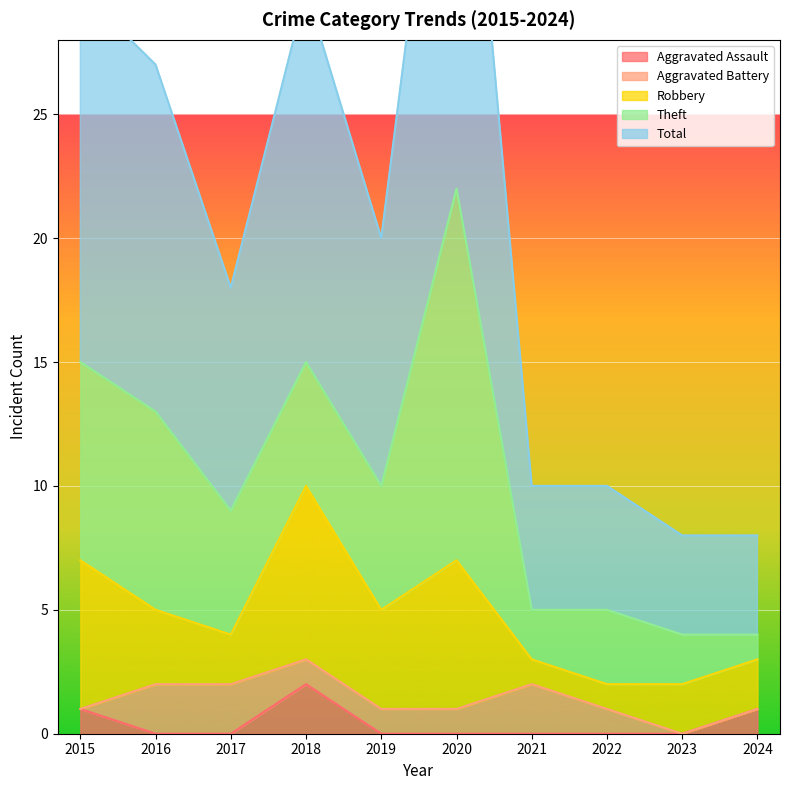

Between 2020 and 2024, which series saw the biggest shift?

Total